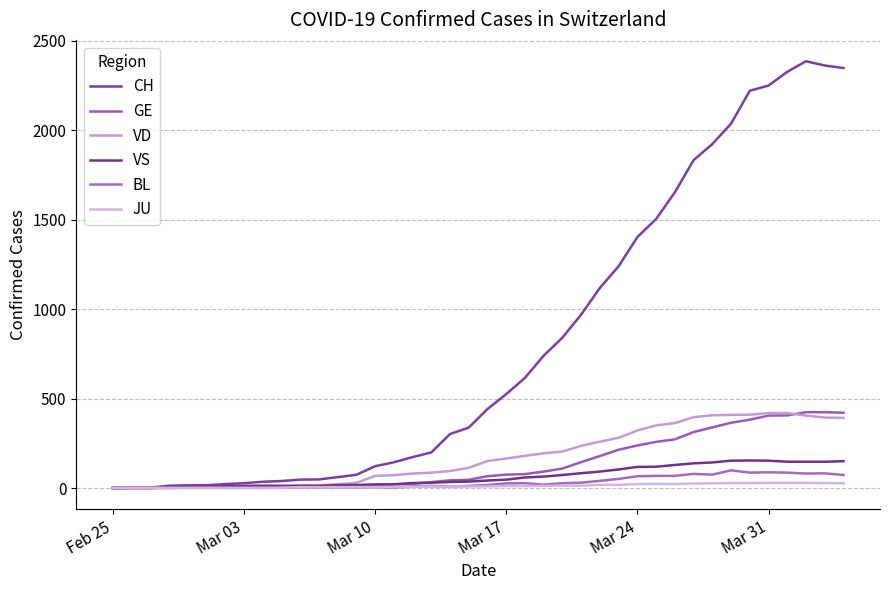

Where is the first local maximum for BL?

Mar 10